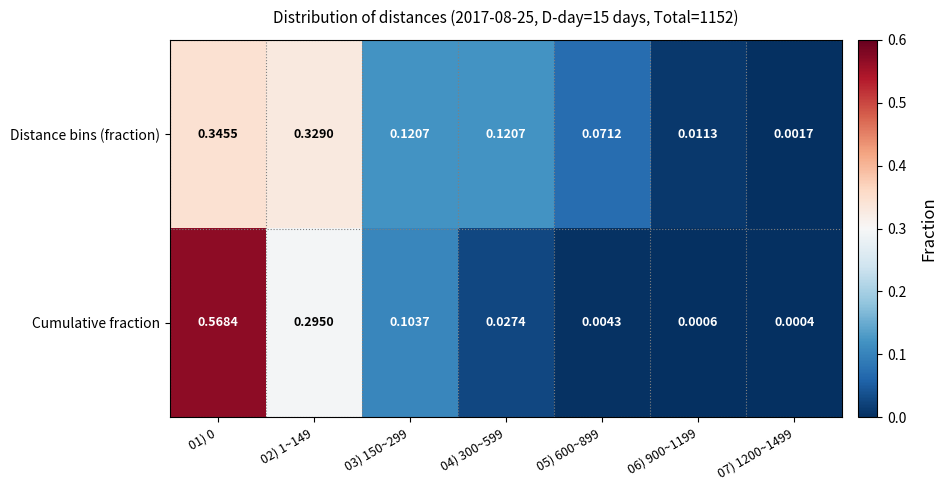

List the series in order of their peak value, lowest first.

Distance bins (fraction), Cumulative fraction